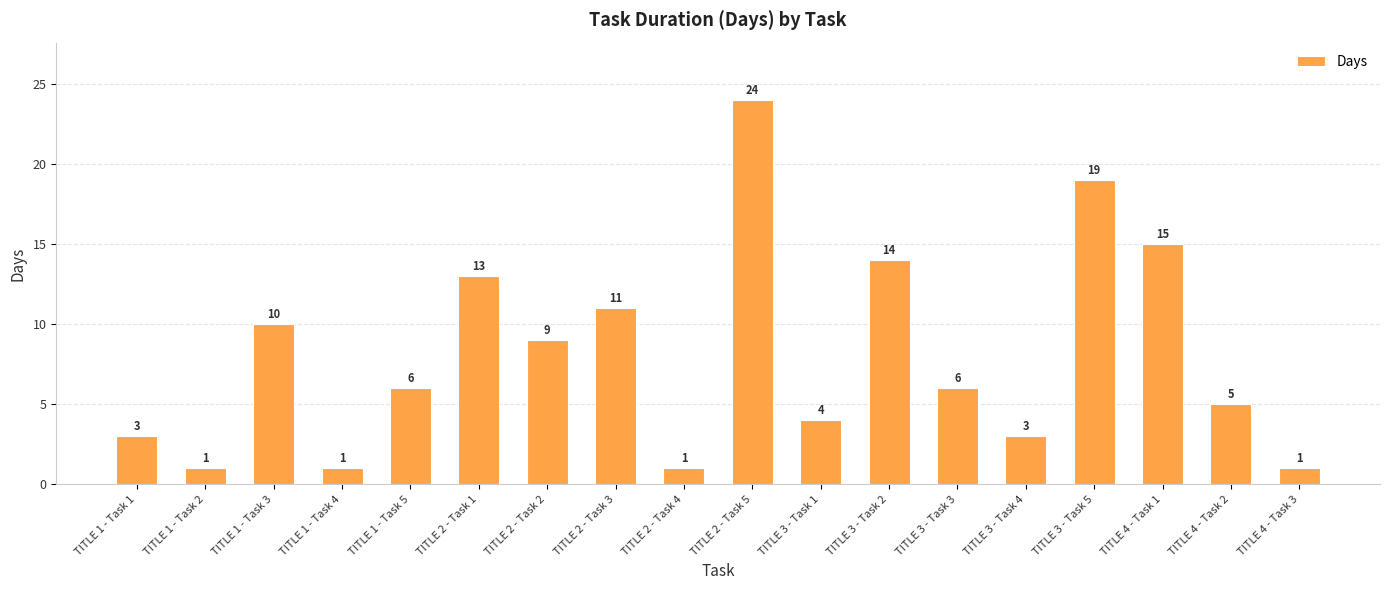

What is the change in value from TITLE 1 - Task 1 to TITLE 1 - Task 5?

+3